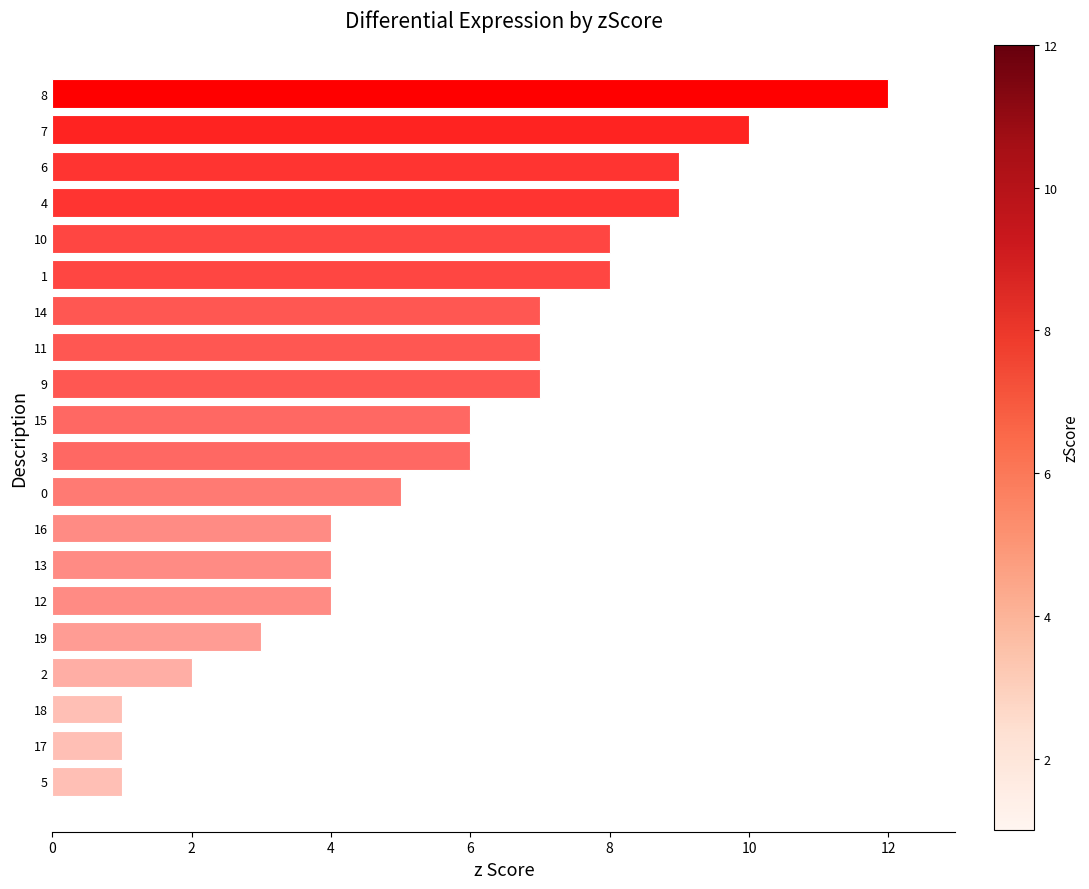

The value at 19 is 5. True or false?

False